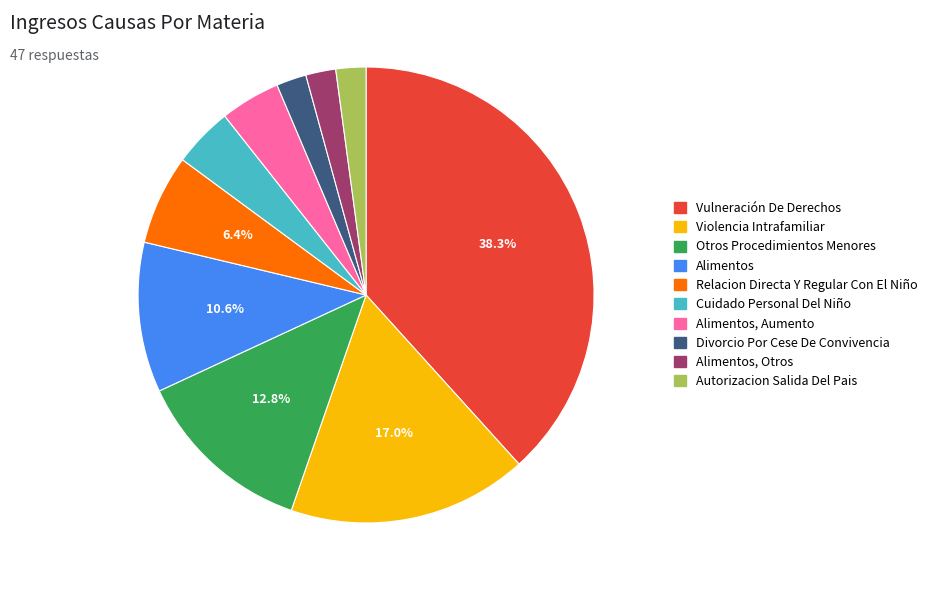

Is there a majority slice in this chart?

No